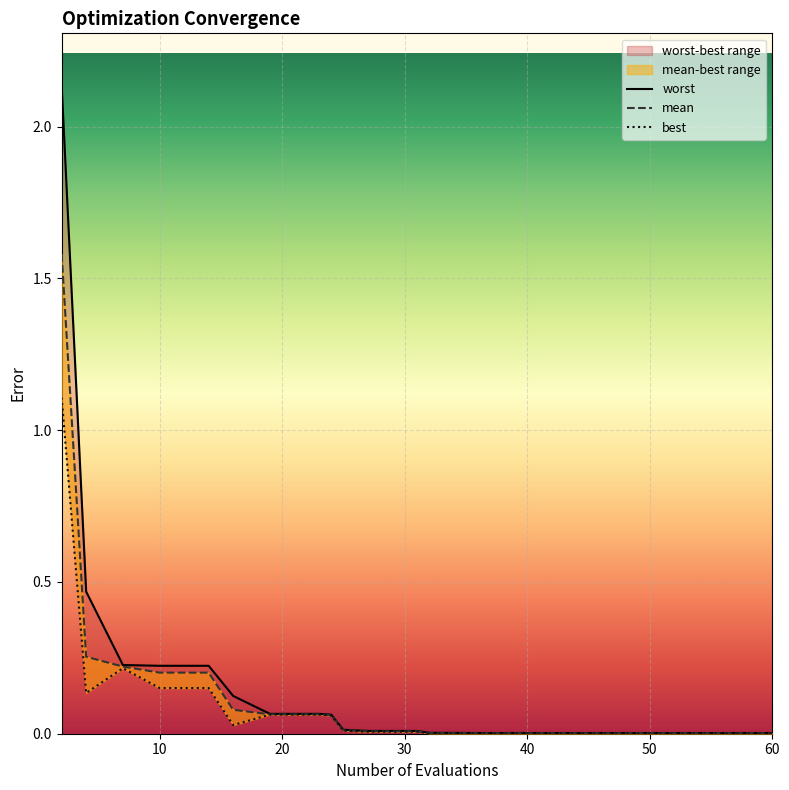

At which label is mean closest to 0?

36